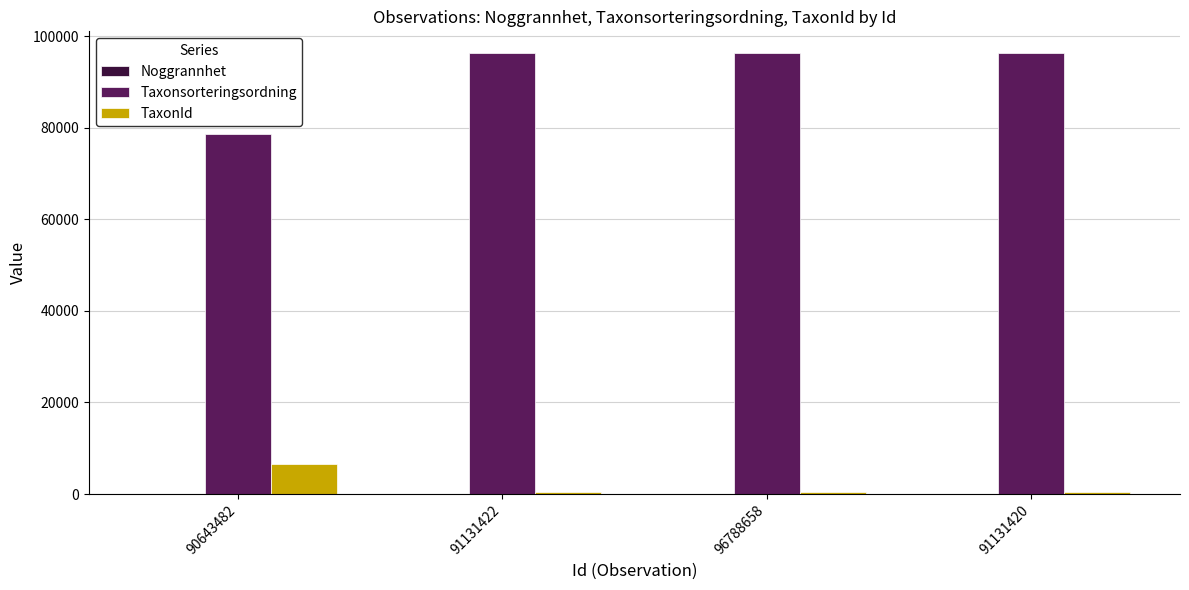

True or false: Taxonsorteringsordning has a value of 96239 at 91131420.

True